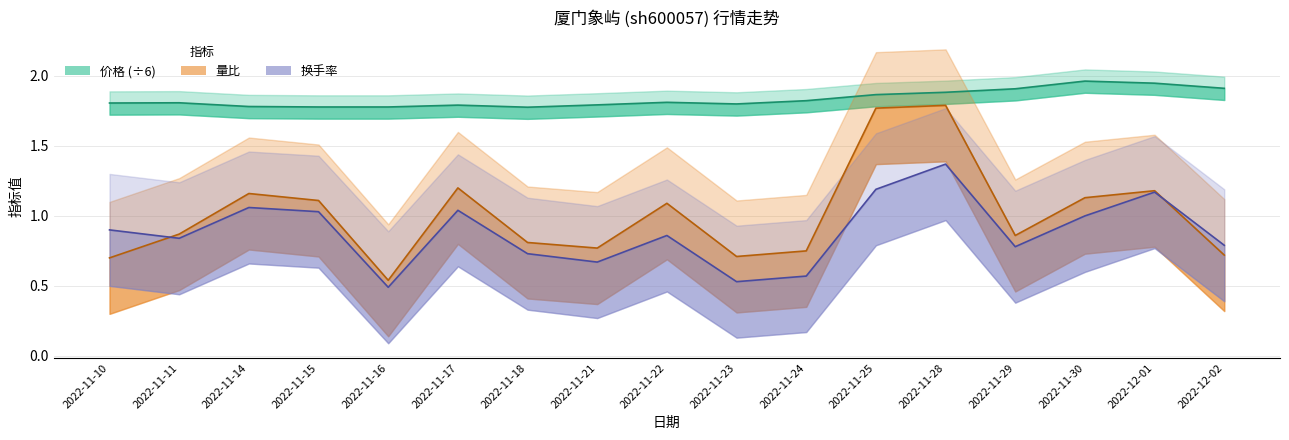

True or false: 量比 and 价格 cross at least once.

False